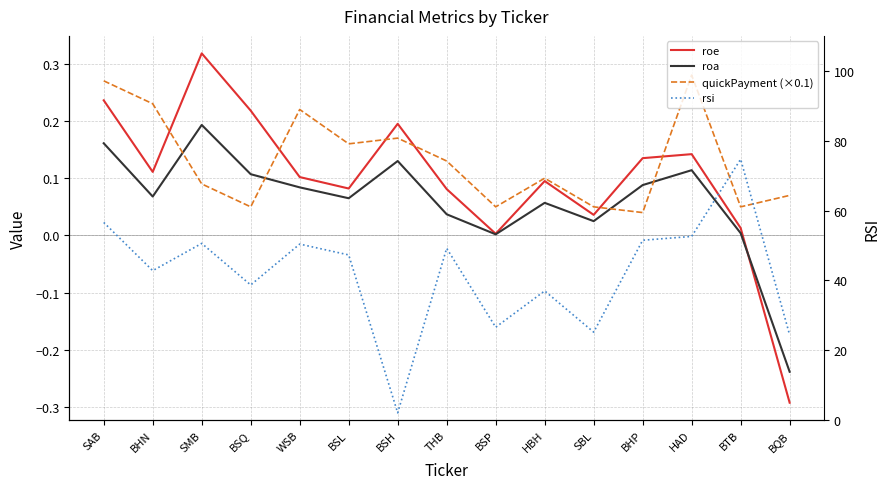

The value of quickPayment (×0.1) at SAB is 0.2. True or false?

False